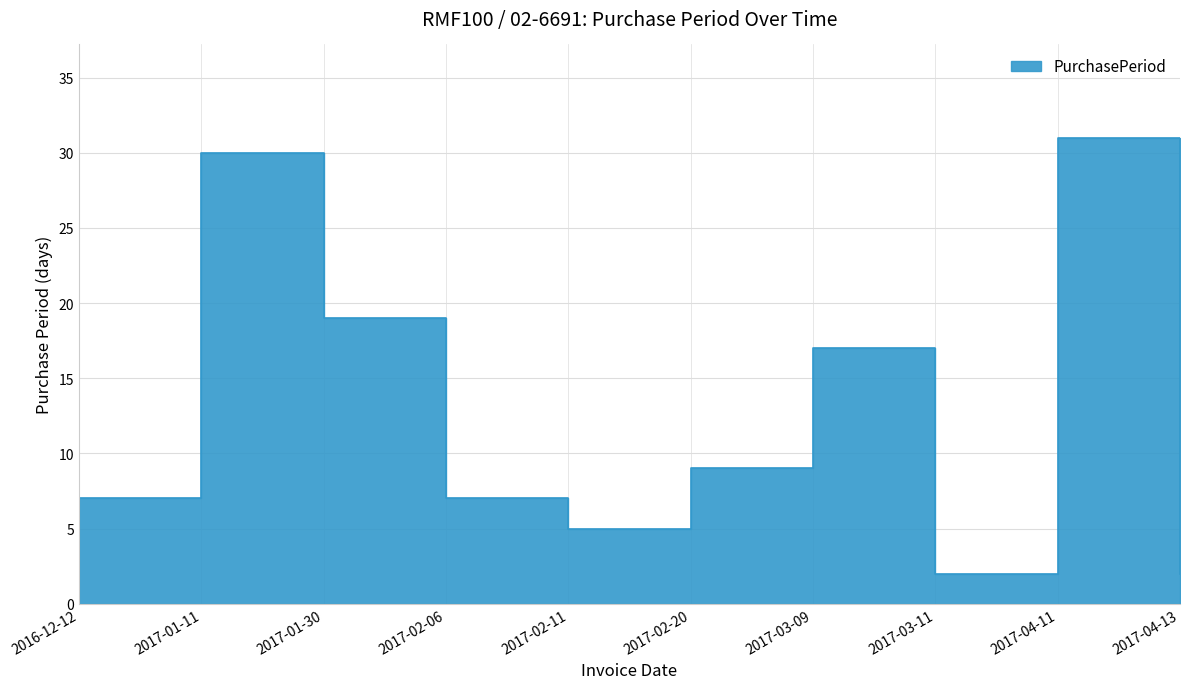

What is the change in value from 2017-04-11 to 2017-04-13?

-29